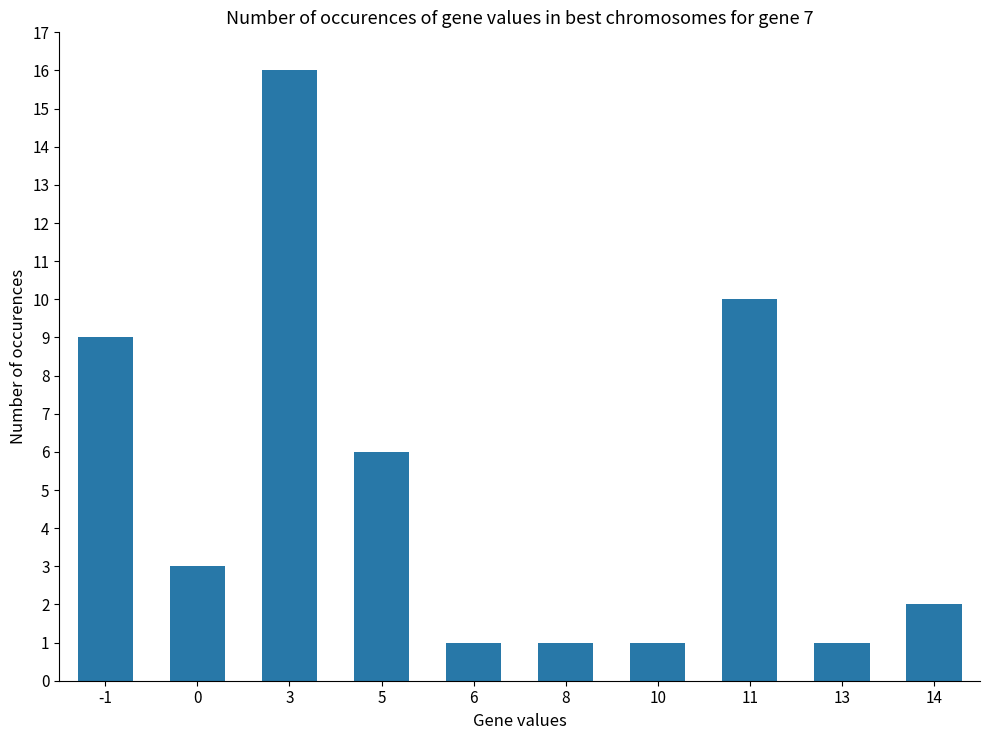

Where is the data nearest to the value 8?

-1